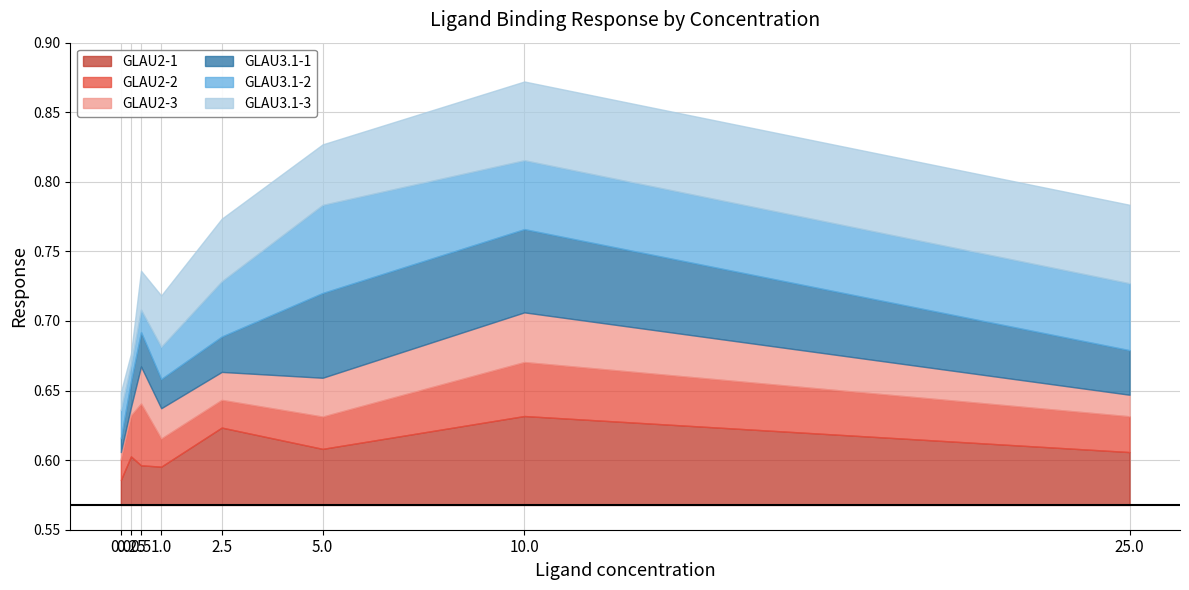

What is the minimum value shown in the chart?

0.6